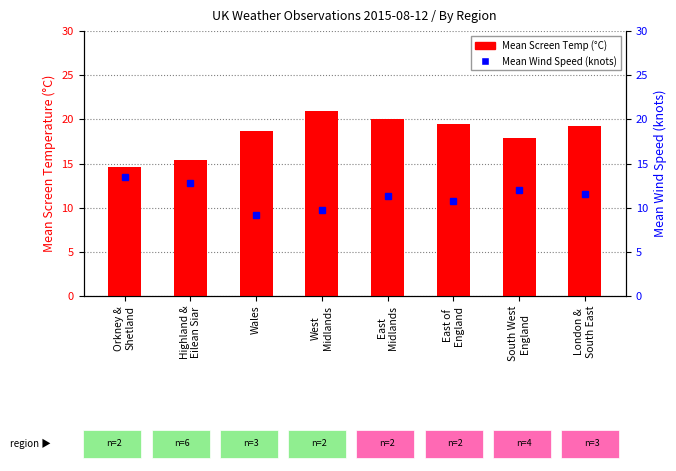

Which has a higher value, East
Midlands or South West
England?

East
Midlands